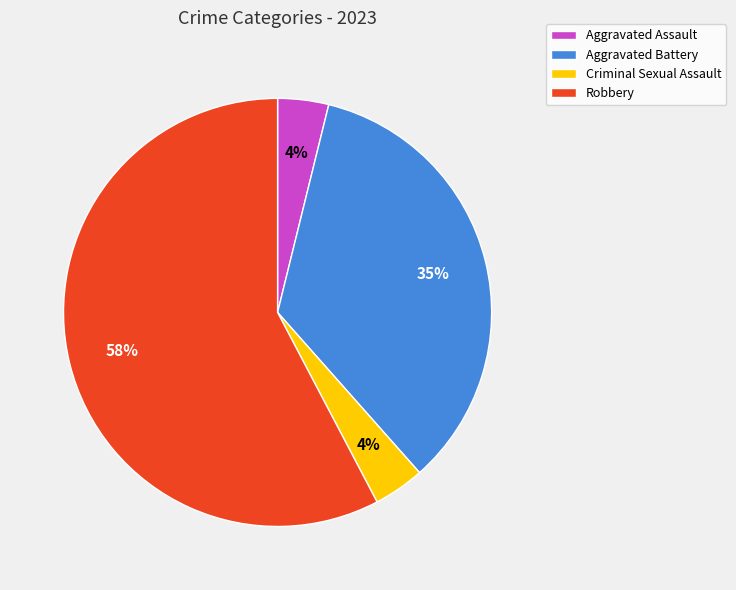

Does Robbery represent more than half of the total?

Yes